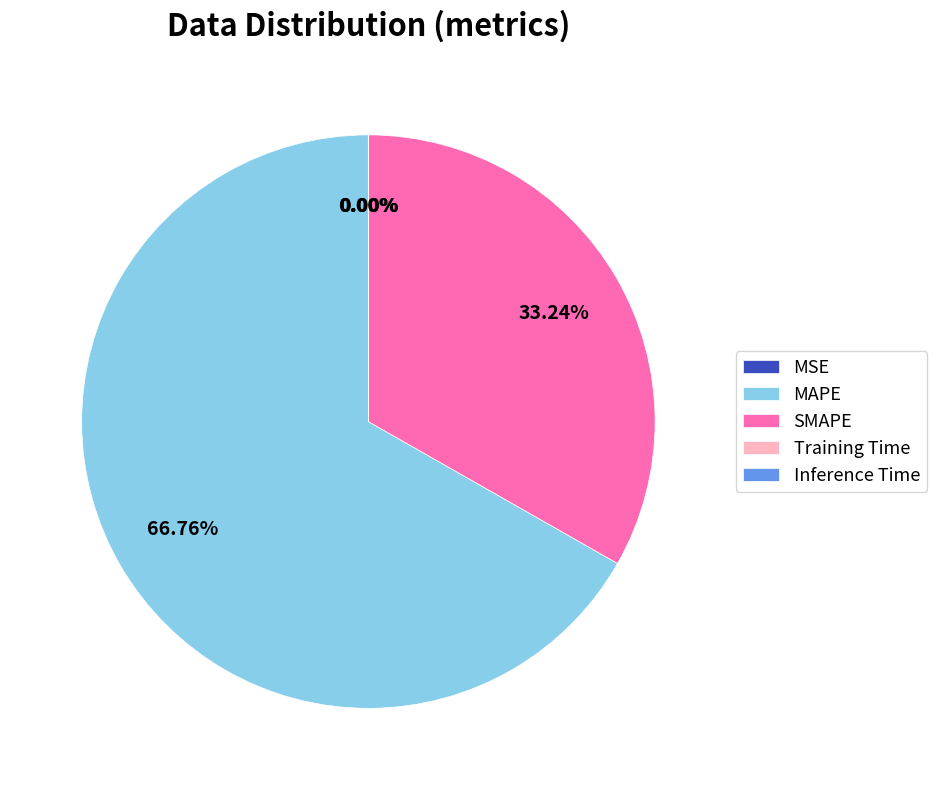

What is the largest slice in the pie chart?

MAPE